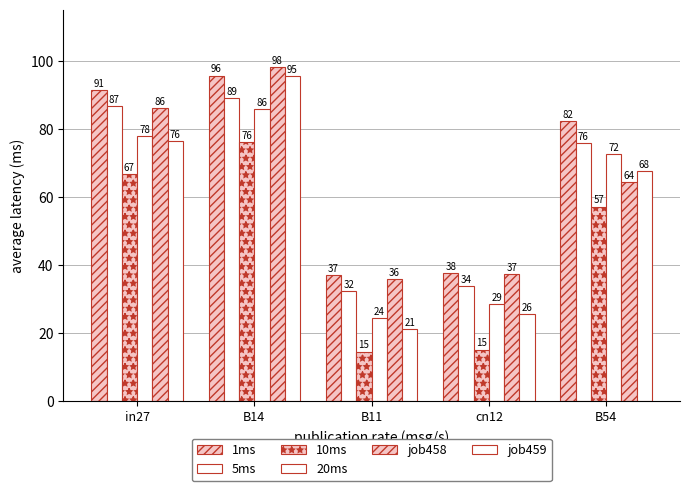

Reading left to right, transcribe all the data shown in this chart.

1ms: in27=91.3	B14=95.6	B11=37.1	cn12=37.7	B54=82.2
5ms: in27=86.6	B14=88.9	B11=32.4	cn12=33.7	B54=75.7
10ms: in27=66.6	B14=76.2	B11=14.5	cn12=15.1	B54=57.1
20ms: in27=77.8	B14=85.7	B11=24.3	cn12=28.5	B54=72.5
job458: in27=86.1	B14=98.1	B11=35.7	cn12=37.4	B54=64.4
job459: in27=76.4	B14=95.4	B11=21.0	cn12=25.5	B54=67.5